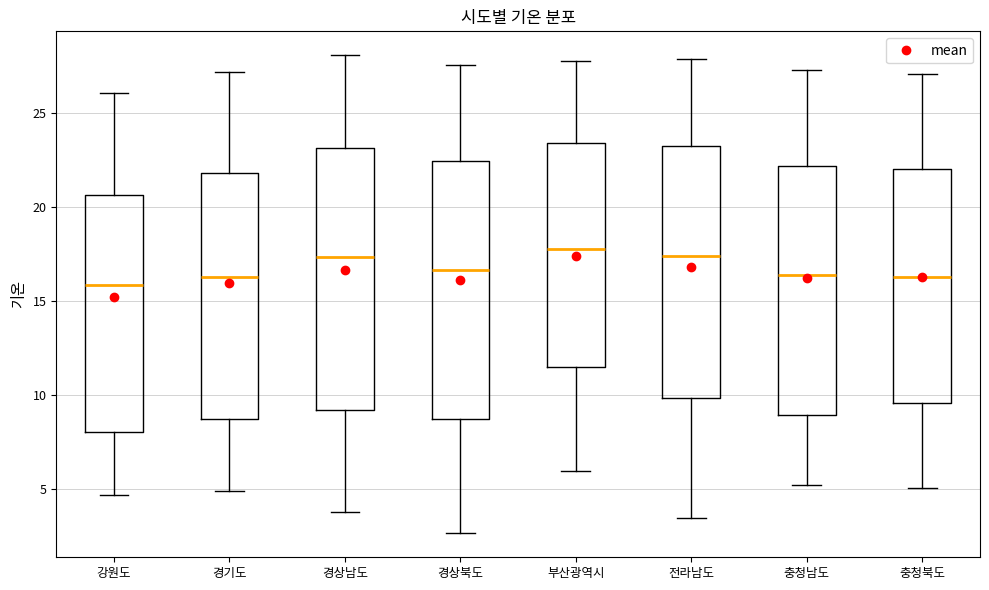

Reading left to right, transcribe this box plot: for each box, give where its median line is, the range the box spans, and where its two whiskers end, as read against the y-axis. The values are not printed on the chart, so give them approximately, as read against the axis.

강원도: median 16.0, box 8.0 to 20.5, whiskers 4.5 to 26.0
경기도: median 16.5, box 9.0 to 22.0, whiskers 5.0 to 27.0
경상남도: median 17.5, box 9.0 to 23.0, whiskers 4.0 to 28.0
경상북도: median 16.5, box 8.5 to 22.5, whiskers 2.5 to 27.5
부산광역시: median 18.0, box 11.5 to 23.5, whiskers 6.0 to 28.0
전라남도: median 17.5, box 10.0 to 23.5, whiskers 3.5 to 28.0
충청남도: median 16.5, box 9.0 to 22.0, whiskers 5.0 to 27.5
충청북도: median 16.5, box 9.5 to 22.0, whiskers 5.0 to 27.0